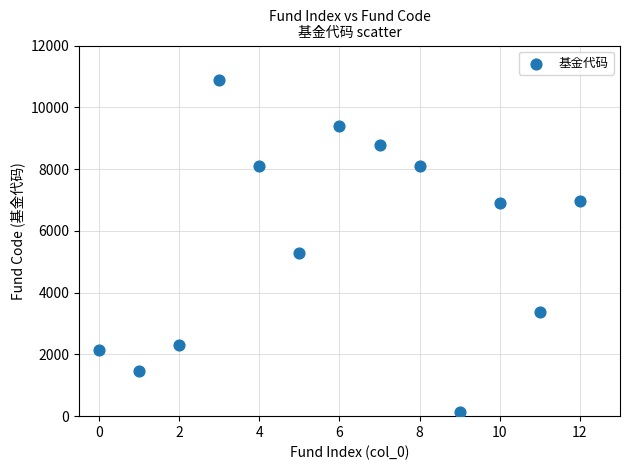

What Y value in the scatter plot is closest to 5494?

5274